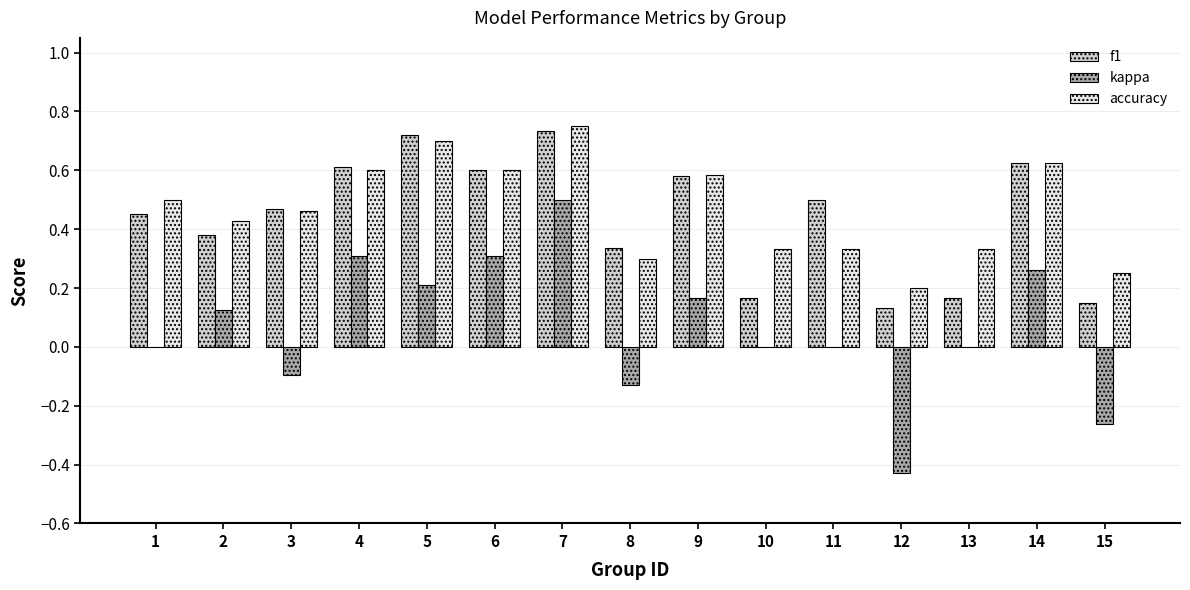

What is the sum of all kappa values?

1.0